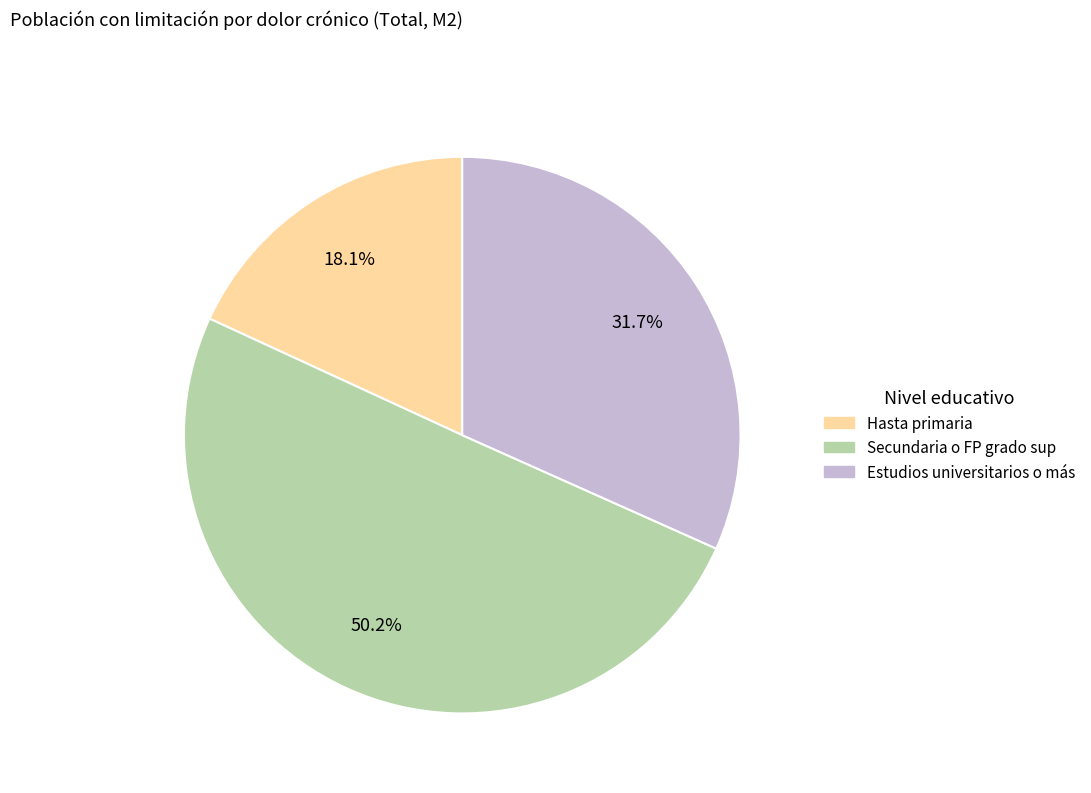

To the nearest percent, what is the difference between the Estudios universitarios o más and Hasta primaria slice percentages?

14%